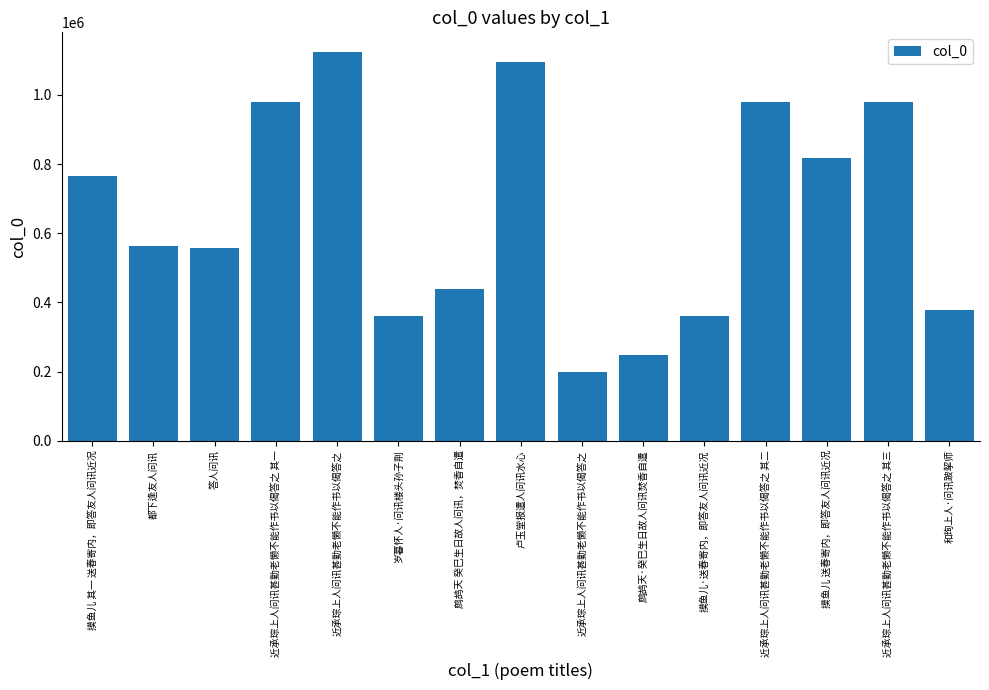

Are the bars horizontal?

No